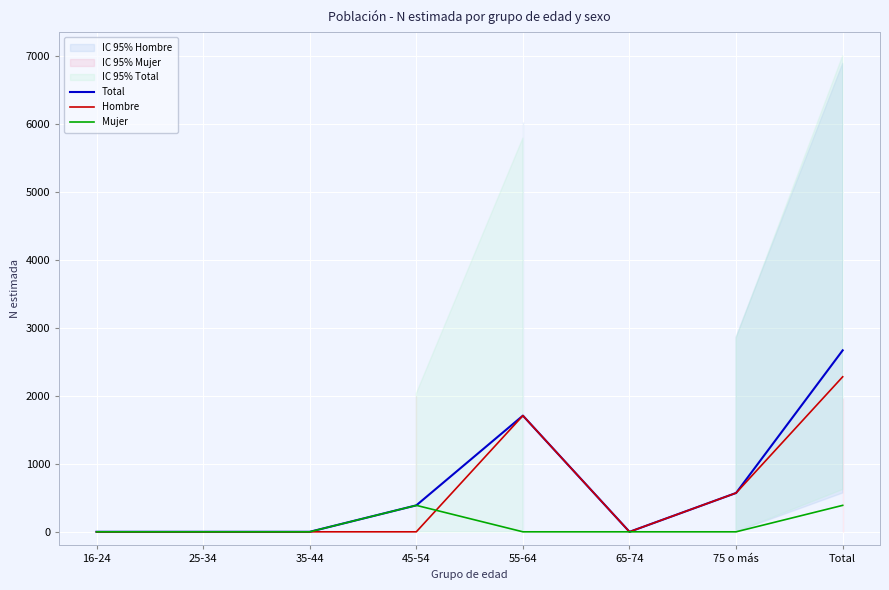

Is the value of Total at 75 o más greater than the value of Hombre at 45-54?

Yes